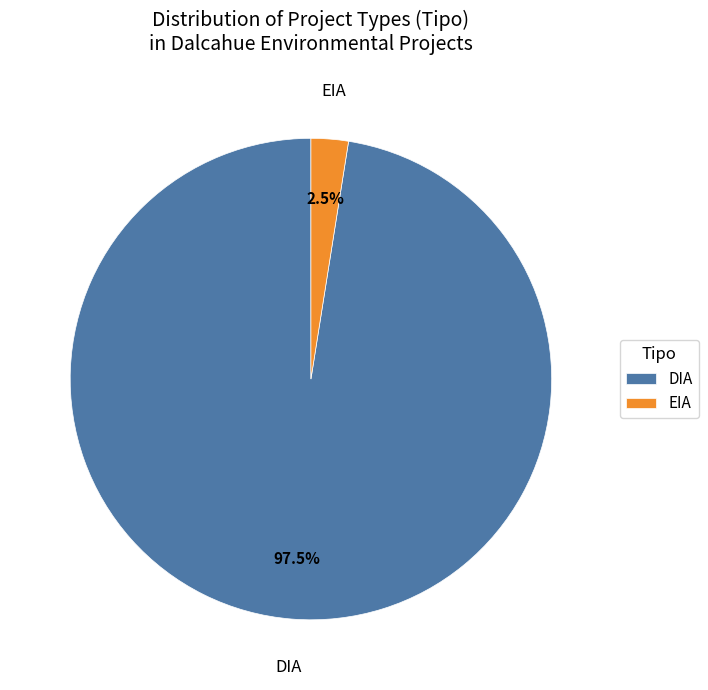

Between DIA and EIA, which is larger?

DIA